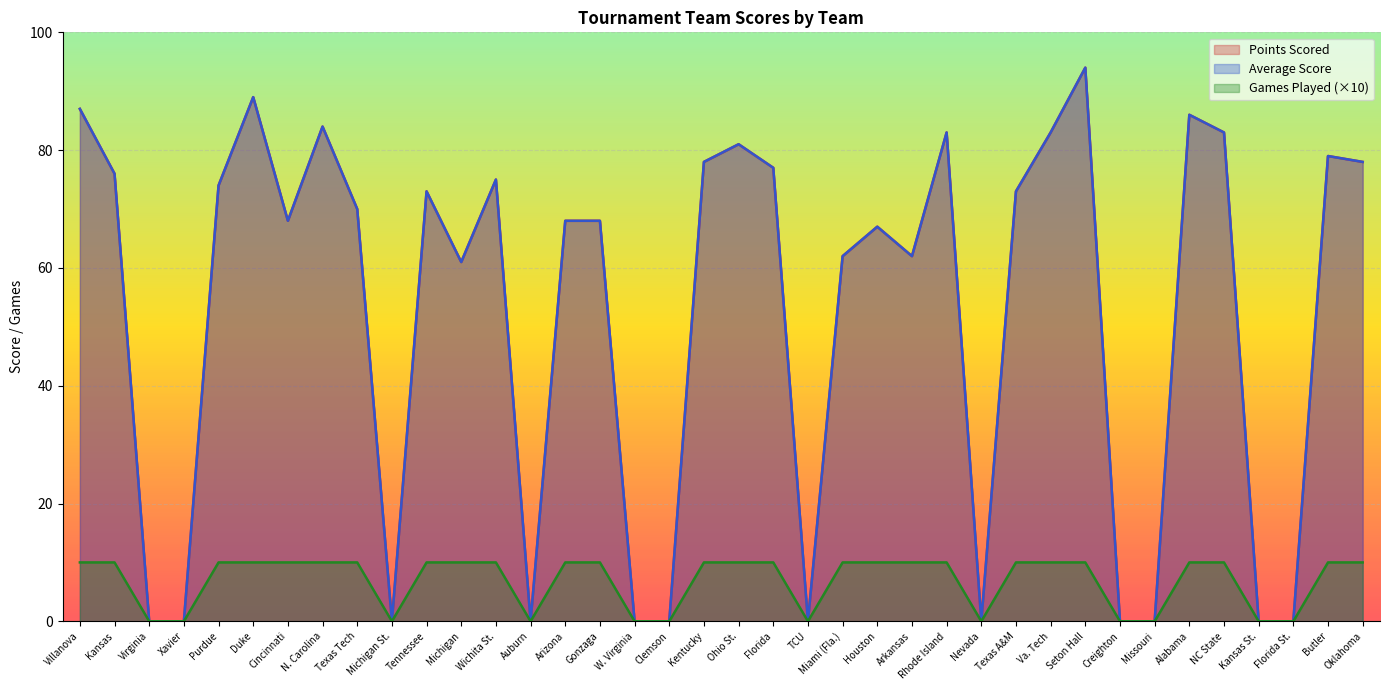

How many lines are shown in the chart?

3